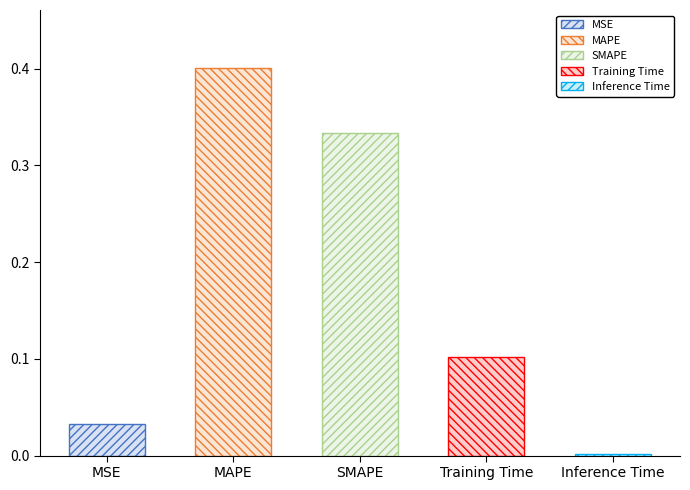

Which category has the highest value across all series?

MAPE